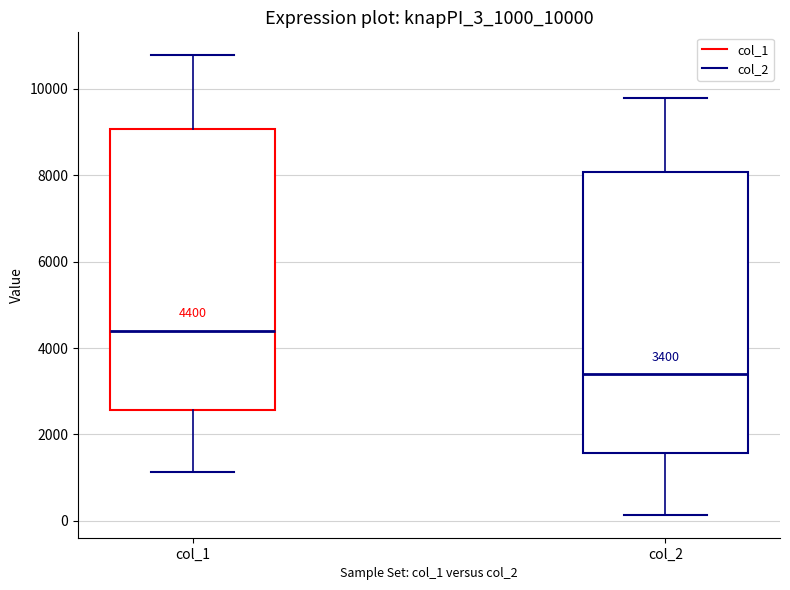

Which box has the lowest median line?

col_2